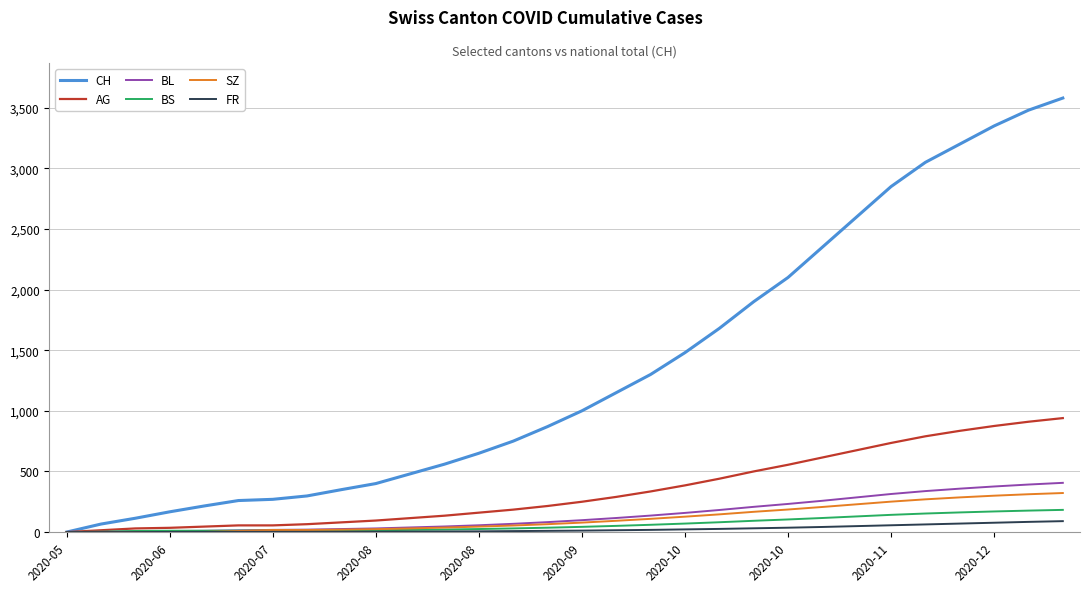

What is the highest value of the BS series?

183